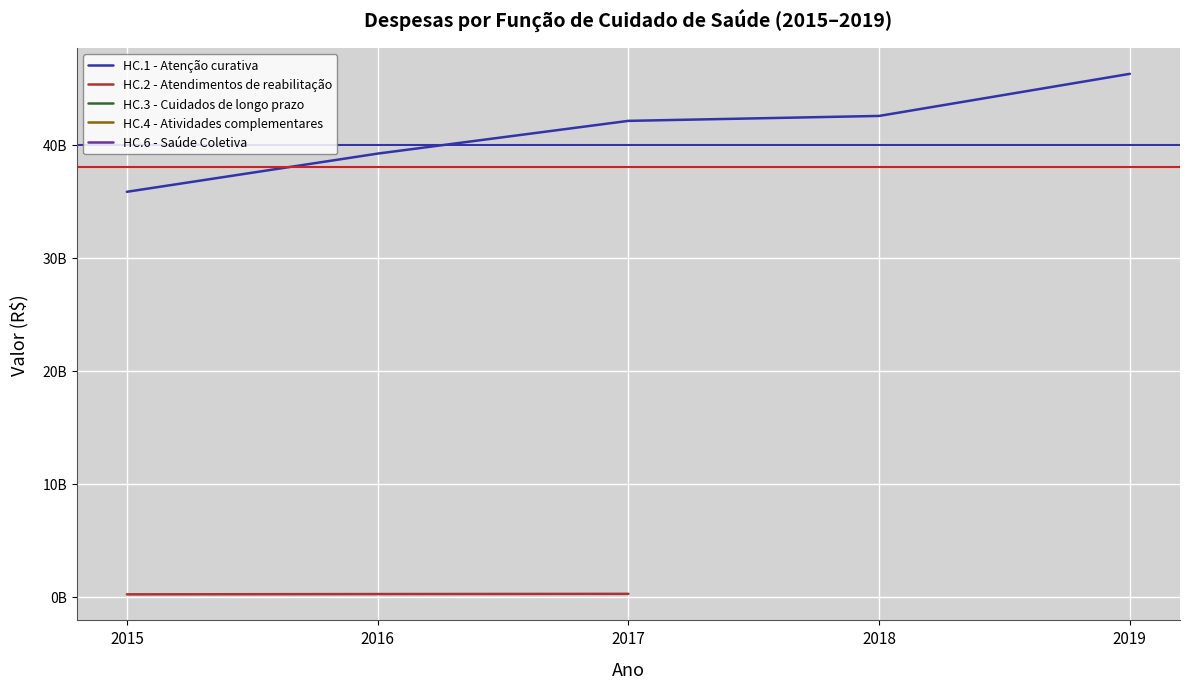

Is this an area chart (filled region under the line)?

No